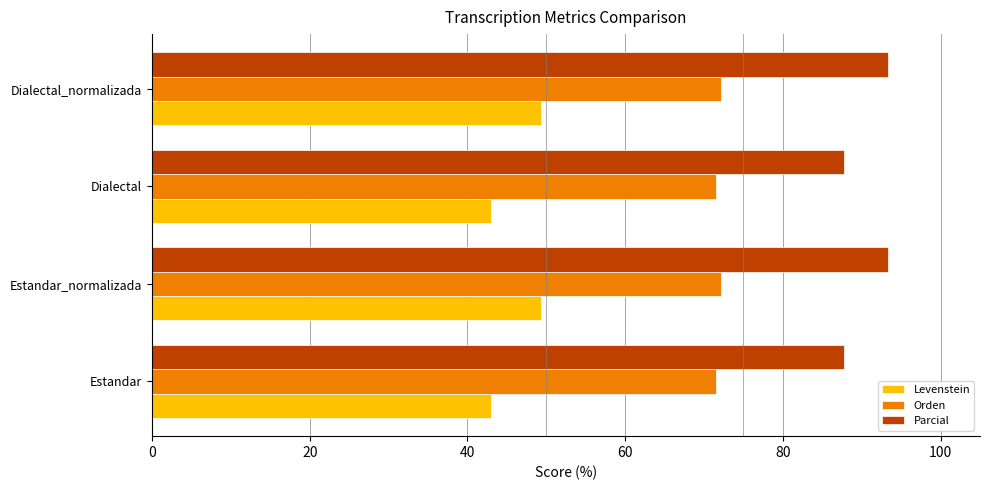

What are all the series names shown in the legend?

Levenstein, Orden, Parcial